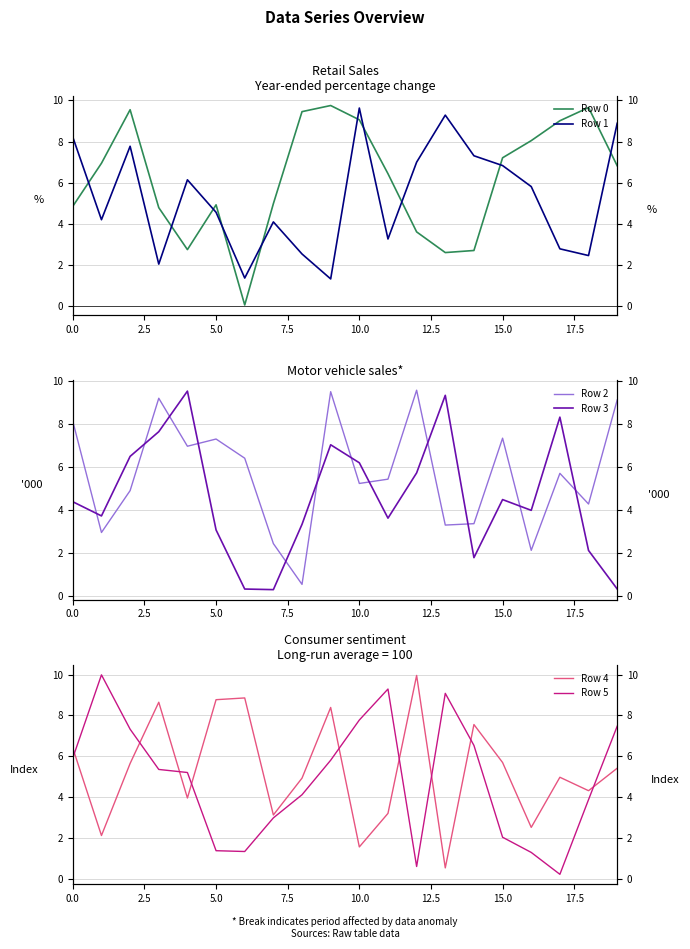

How many lines are shown in the chart?

6